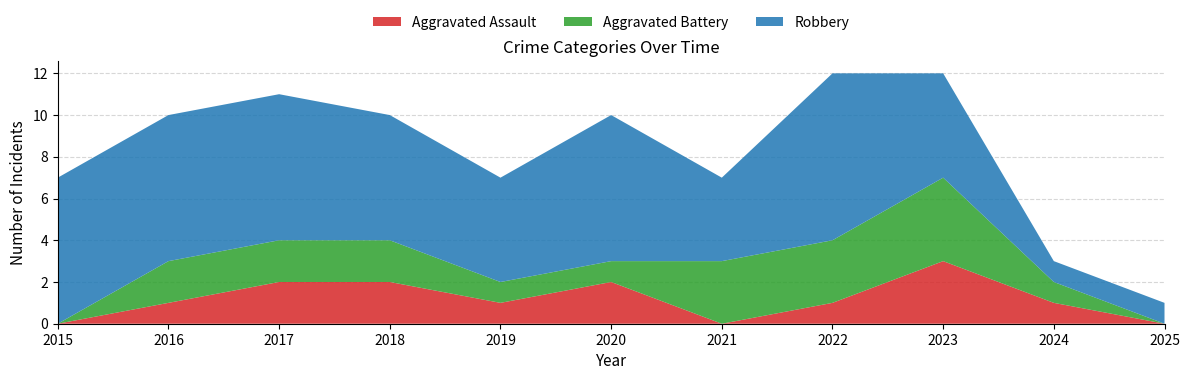

Reading right to left, list all the values displayed in this chart.

Aggravated Assault: 0	1	3	1	0	2	1	2	2	1	0
Aggravated Battery: 0	1	4	3	3	1	1	2	2	2	0
Robbery: 1	1	5	8	4	7	5	6	7	7	7